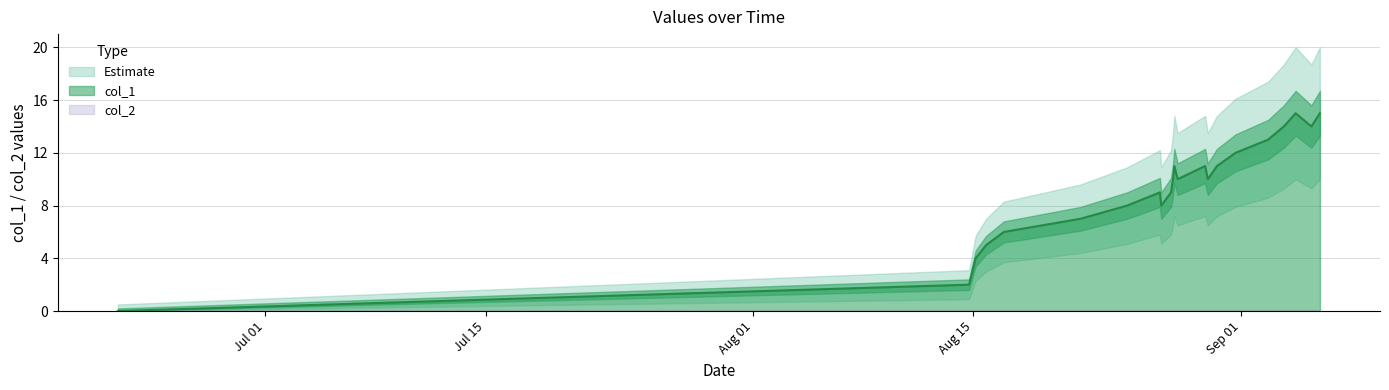

What is the maximum value for col_1?

15